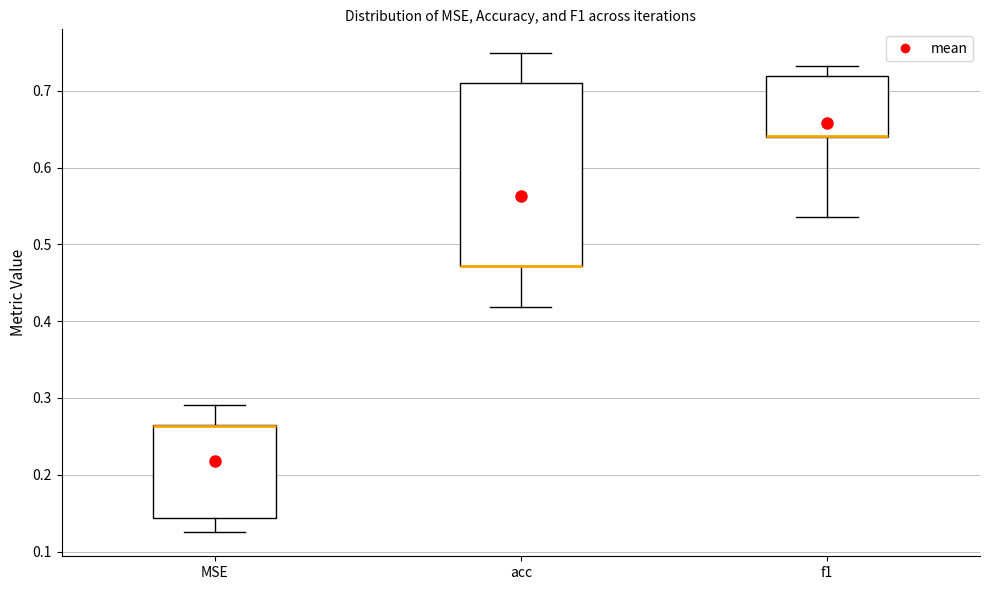

Reading left to right, transcribe this box plot: for each box, give where its median line is, the range the box spans, and where its two whiskers end, as read against the y-axis. The values are not printed on the chart, so give them approximately, as read against the axis.

MSE: median 0.26 (drawn on the box's upper edge), box 0.14 to 0.26, whiskers 0.13 to 0.29
acc: median 0.47 (drawn on the box's lower edge), box 0.47 to 0.71, whiskers 0.42 to 0.75
f1: median 0.64 (drawn on the box's lower edge), box 0.64 to 0.72, whiskers 0.54 to 0.73